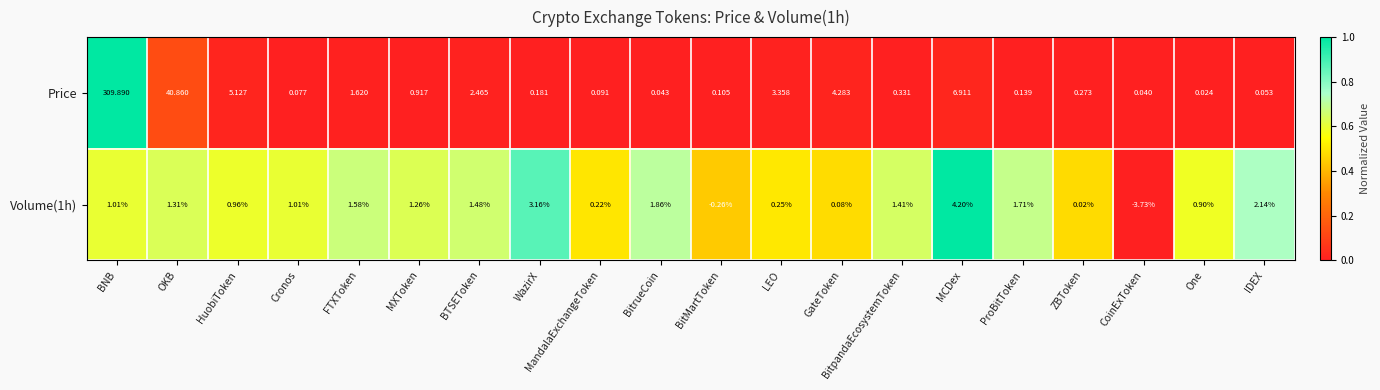

At which category is the sum across all series the highest?

BNB